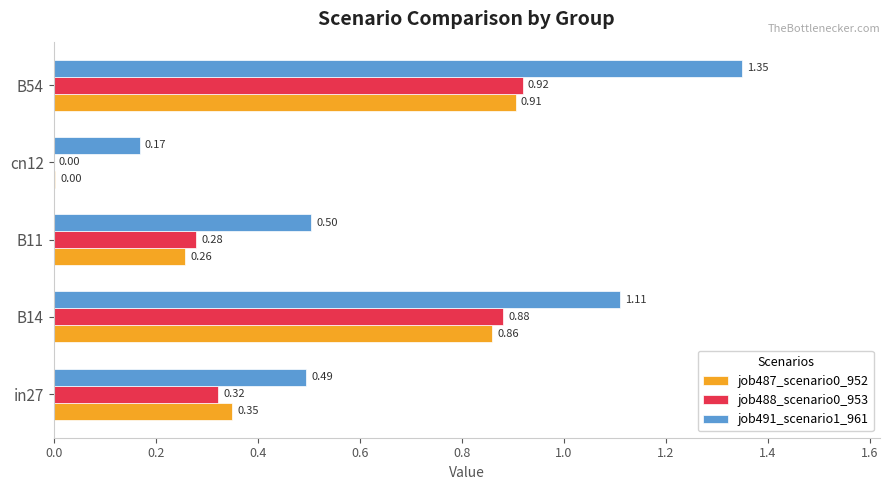

Is the value of job488_scenario0_953 at B14 greater than the value of job491_scenario1_961 at B54?

No